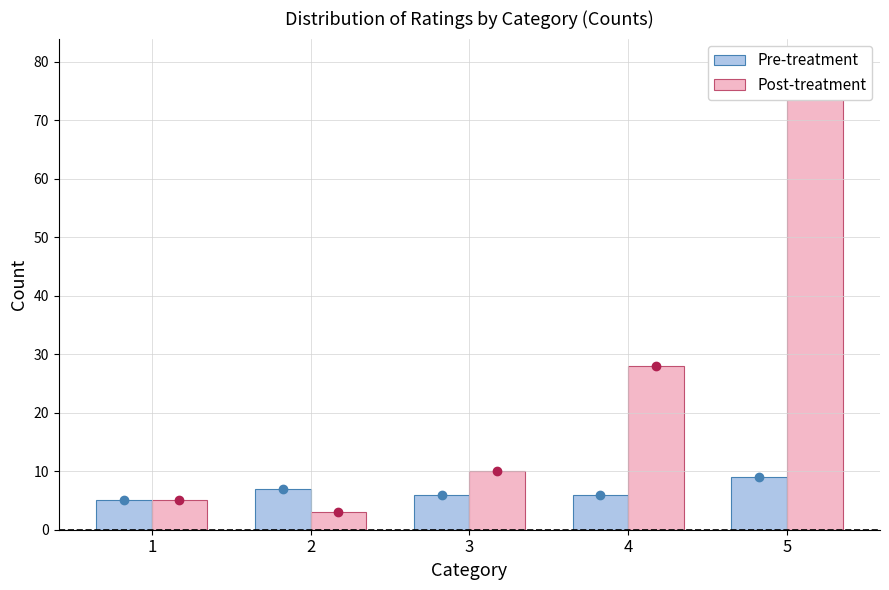

At which category does the chart reach its peak across all series?

5